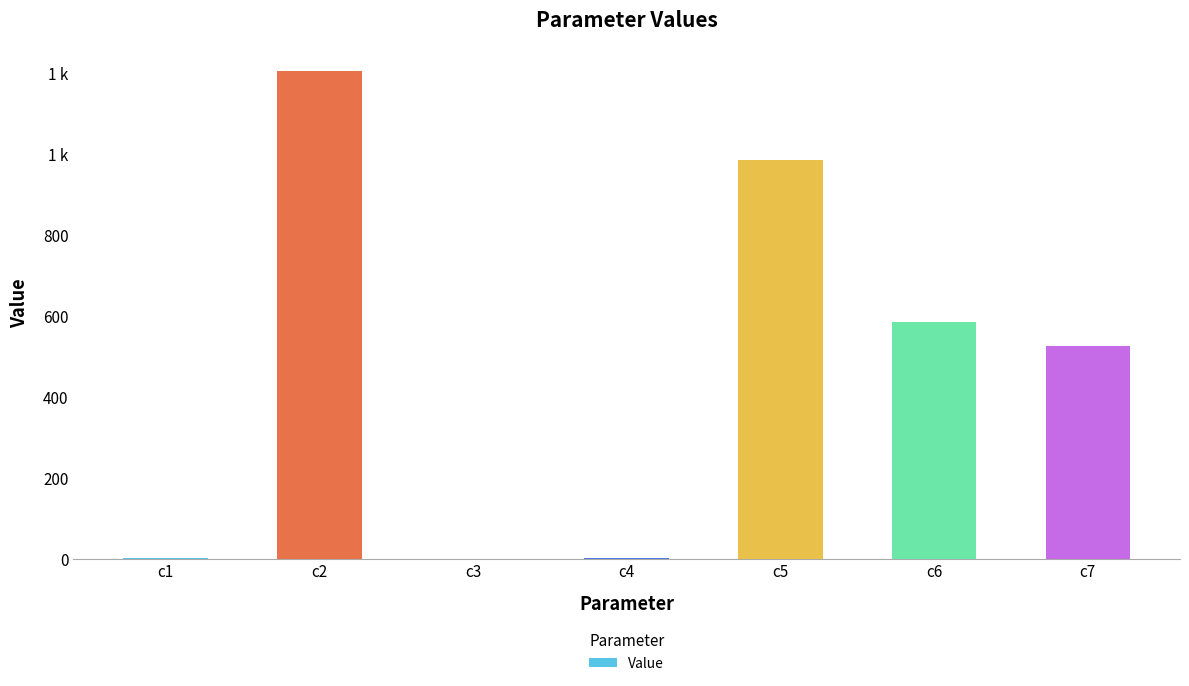

Reading left to right, transcribe all the data shown in this chart.

c1=0.7	c2=1202.1	c3=0.0	c4=0.7	c5=983.4	c6=585.1	c7=523.5